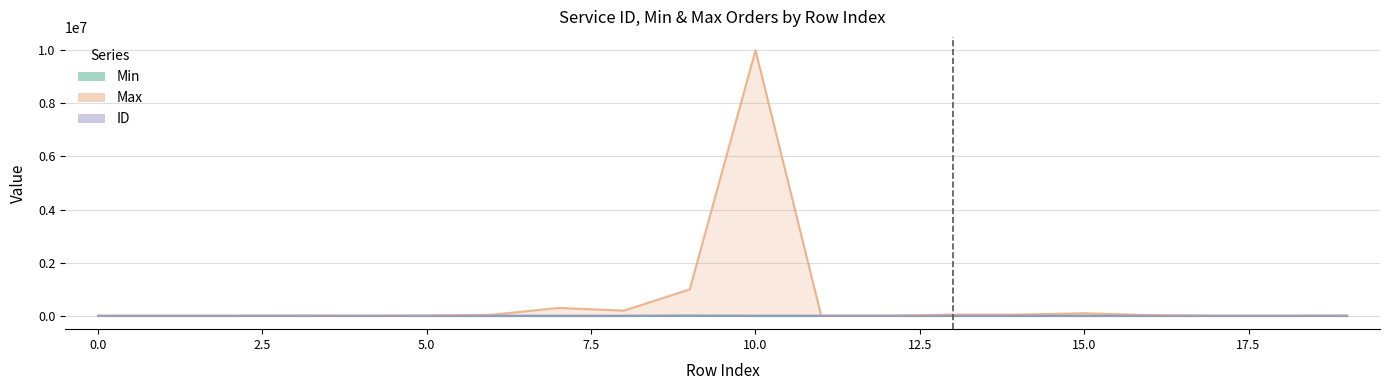

What is the difference between the second highest and minimum values in the ID series?

328